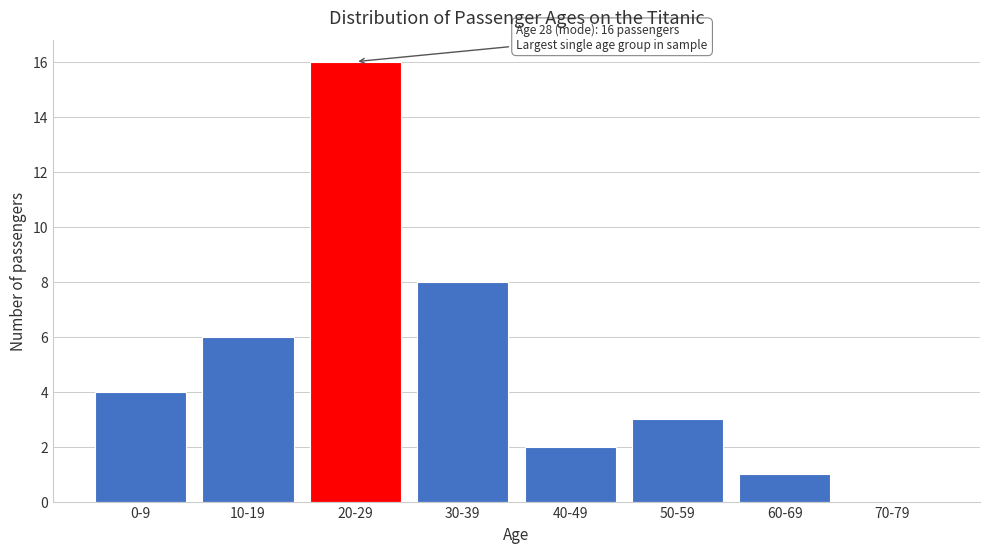

Reading left to right, list all the values displayed in this chart.

0-9=4	10-19=6	20-29=16	30-39=8	40-49=2	50-59=3	60-69=1	70-79=0